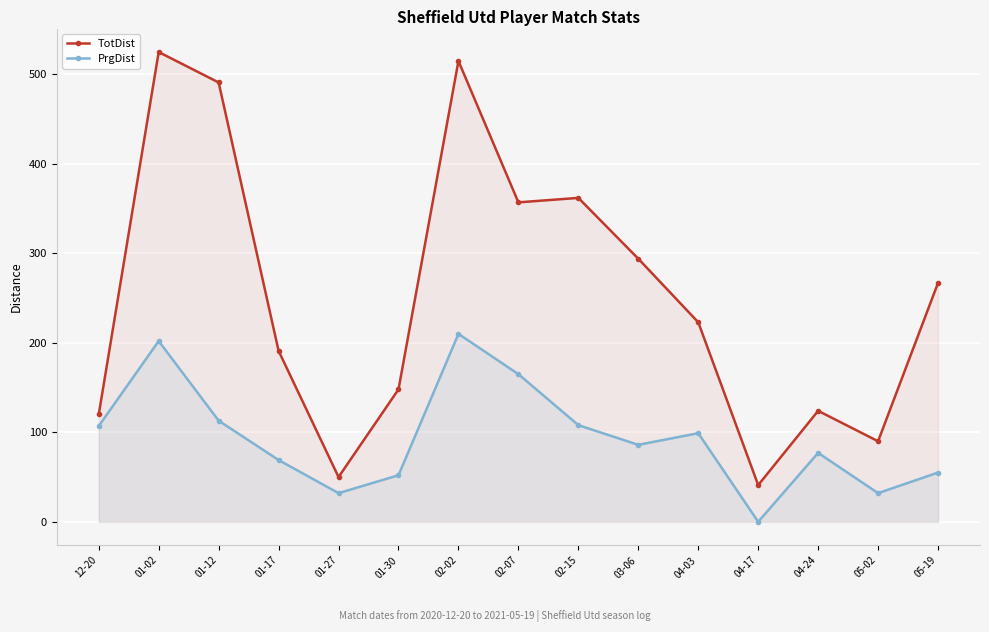

True or false: TotDist and PrgDist intersect in this chart.

False